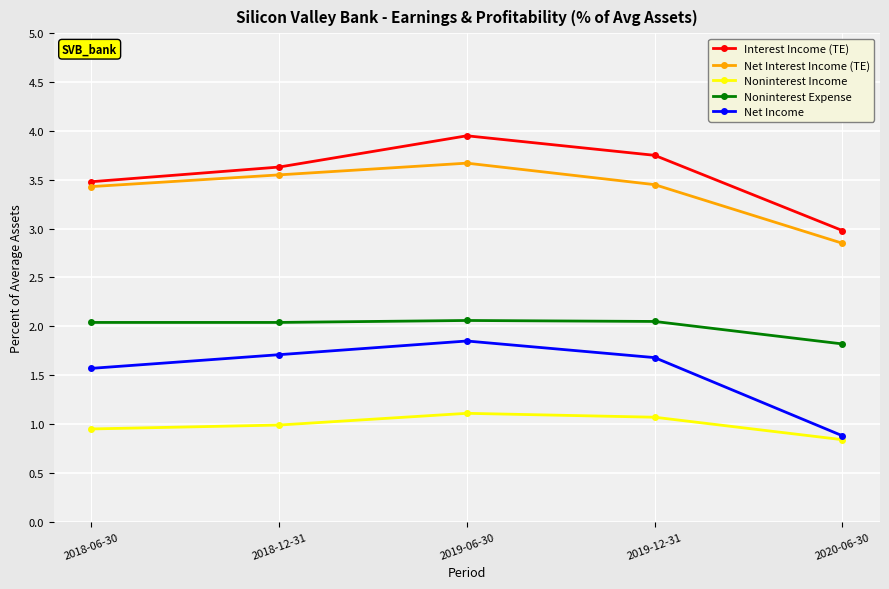

How many values in the Noninterest Expense series exceed 2?

4